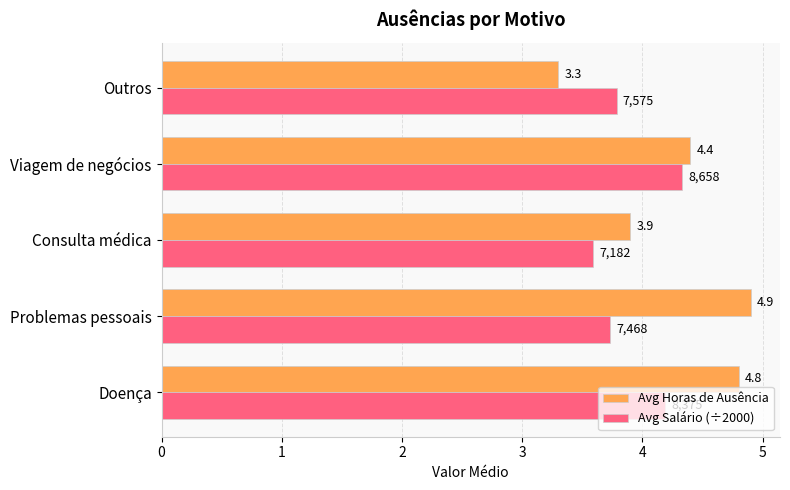

Rank the series by their average value, from highest to lowest.

Avg Horas de Ausência, Avg Salário (÷2000)